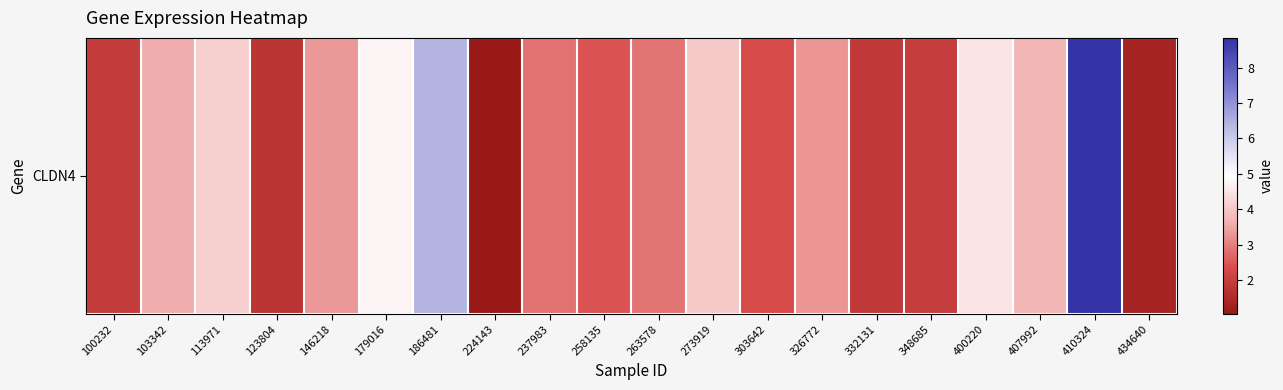

What is the sum of the values at 400220 and 273919?

8.6